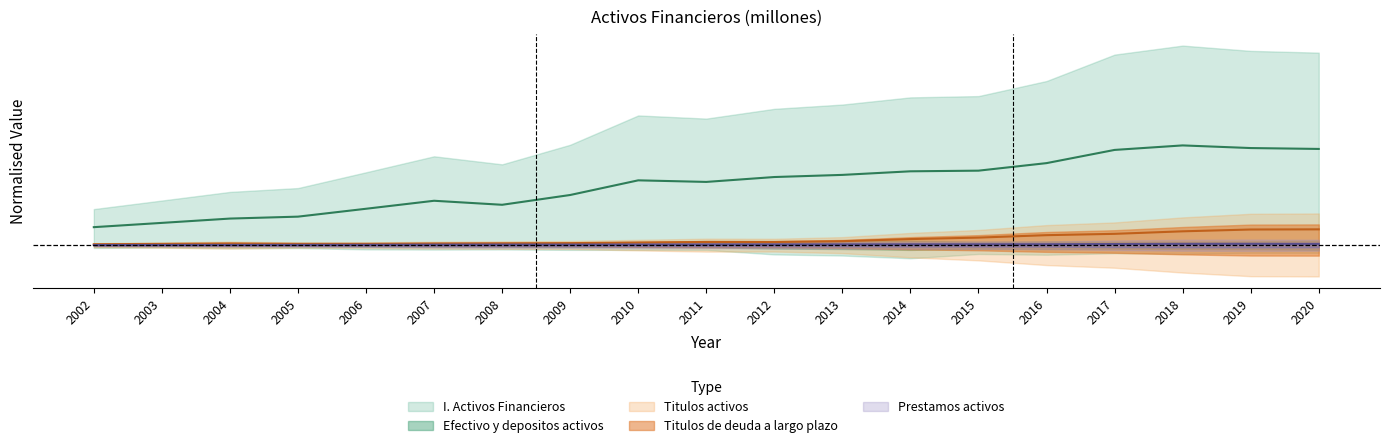

Which series changed the most between 2002 and 2018?

I. Activos Financieros